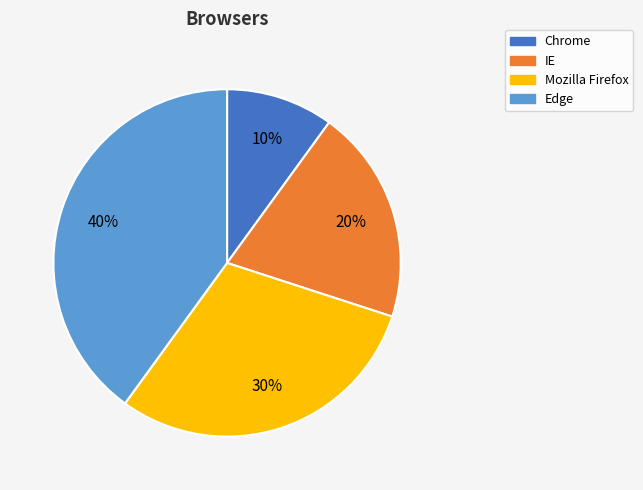

To the nearest percent, what is the average slice percentage?

25%